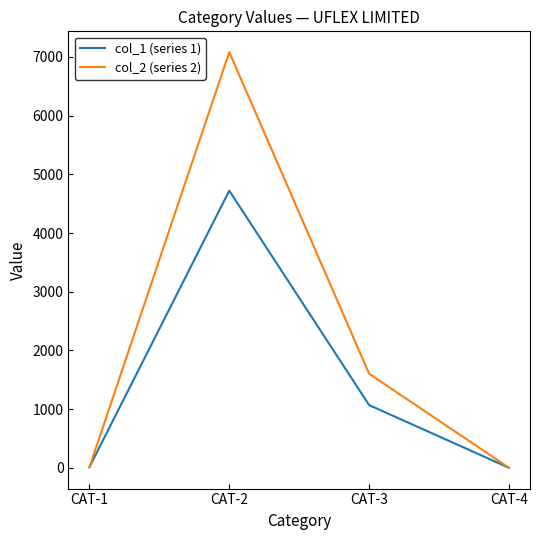

At which category does col_2 (series 2) reach its first local peak?

CAT-2